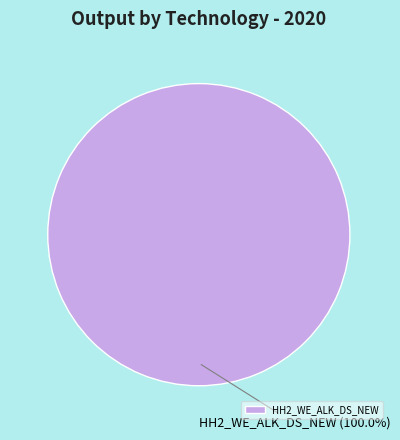

Rank the categories by value from highest to lowest.

HH2_WE_ALK_DS_NEW